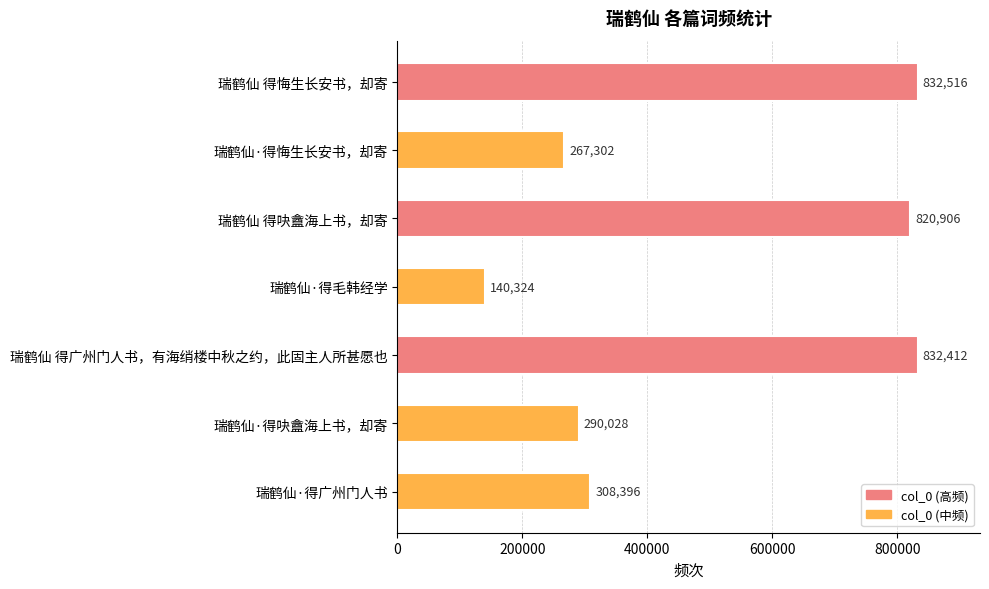

What is the value of the 5th bar from the top?

832412